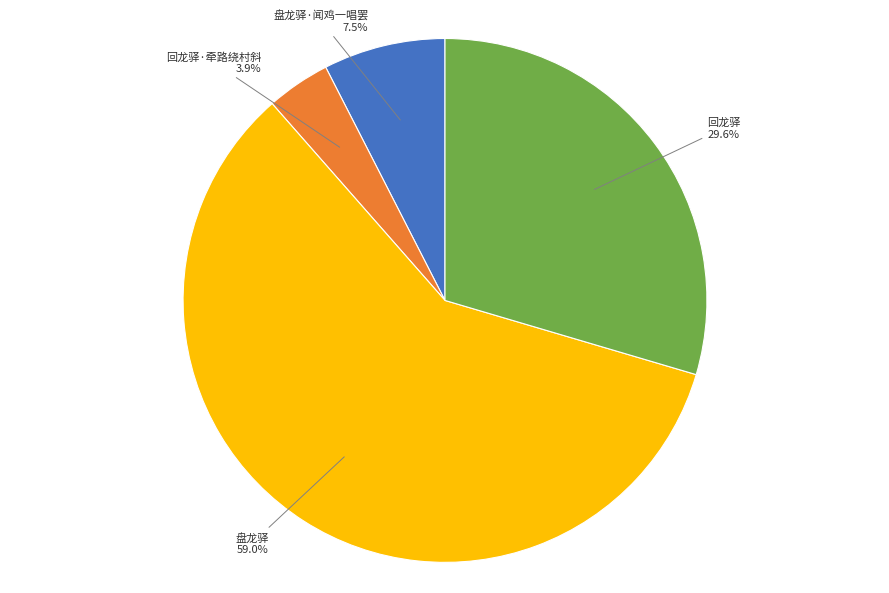

What is the majority slice?

盘龙驿